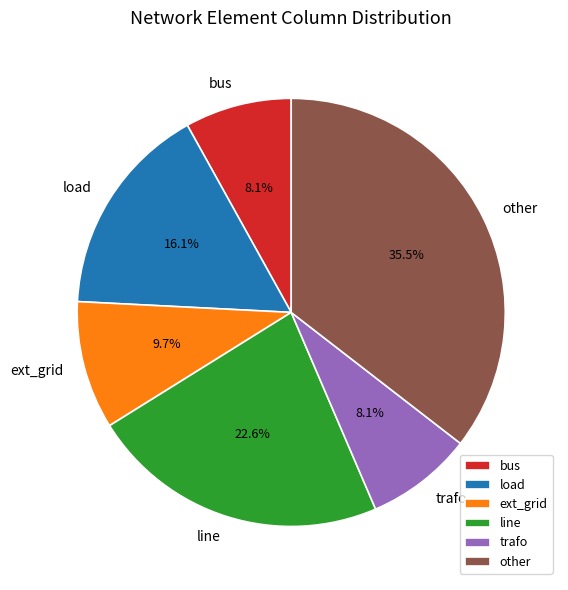

Is there a majority slice in this chart?

No